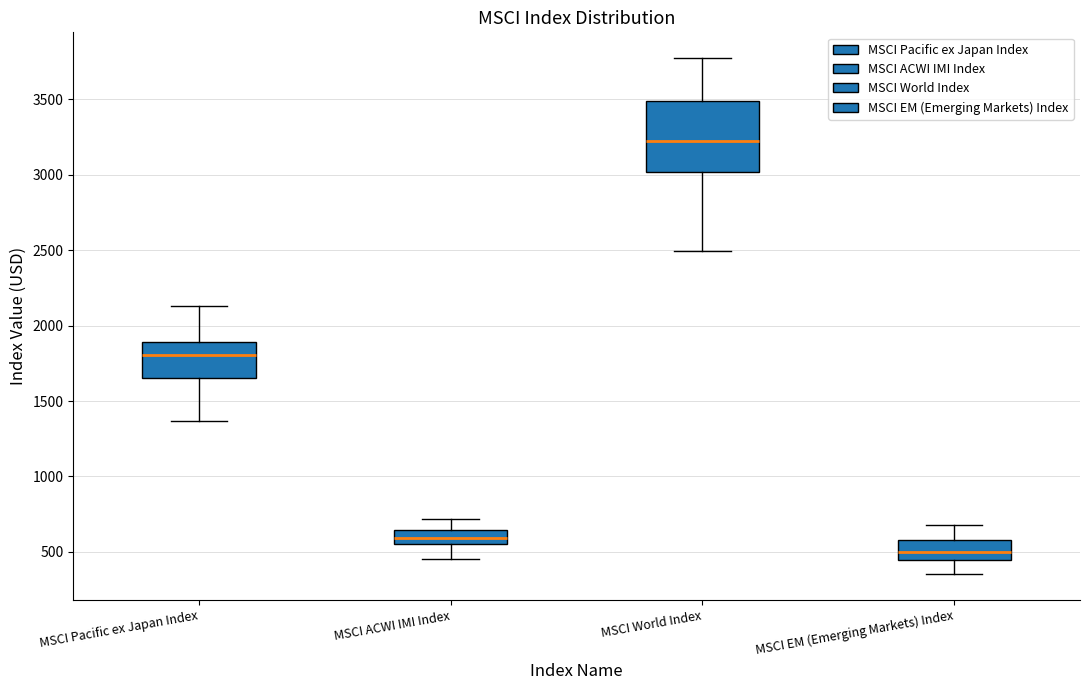

Which box has the lowest median line?

MSCI EM (Emerging Markets) Index